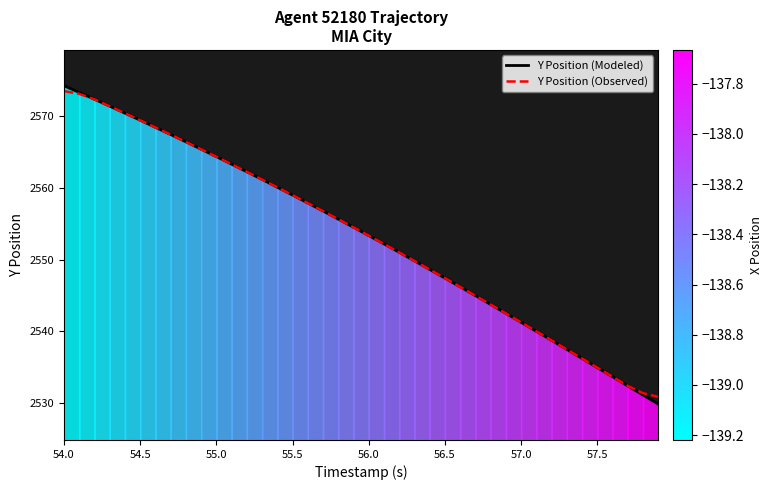

Is it true that Y Position (Observed) equals 1473.1 at 57.5?

False